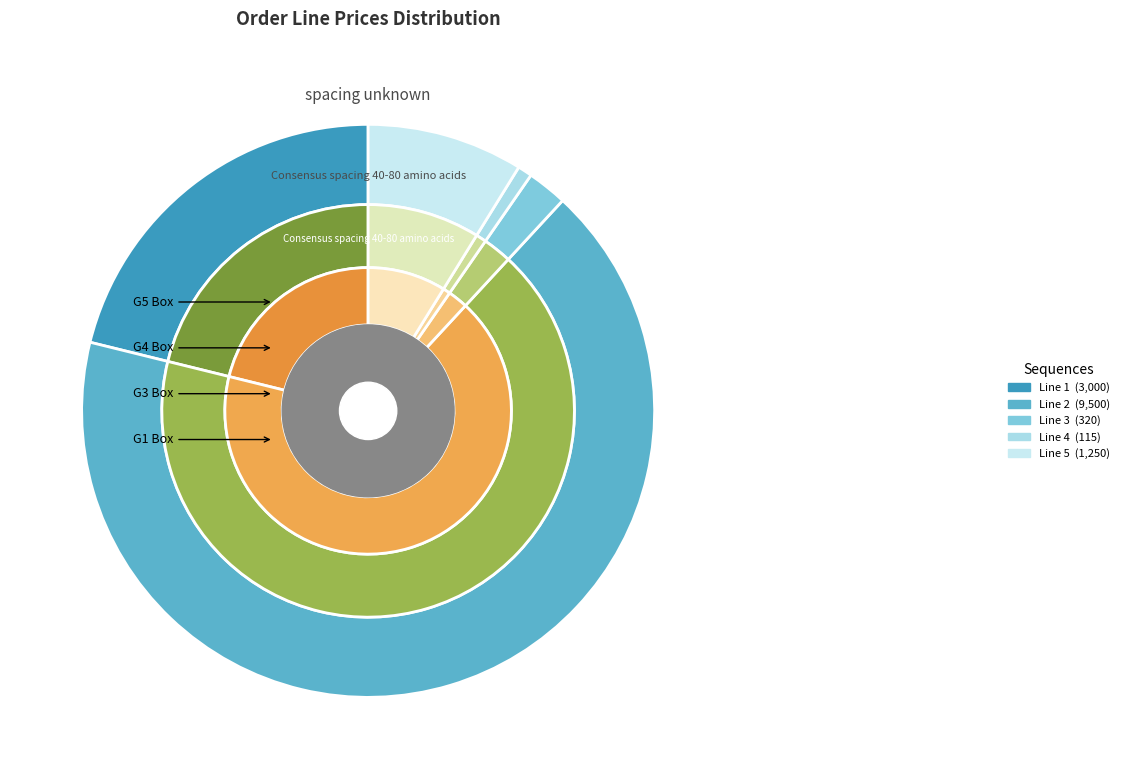

What is the change in value from 3 to 4?

-205